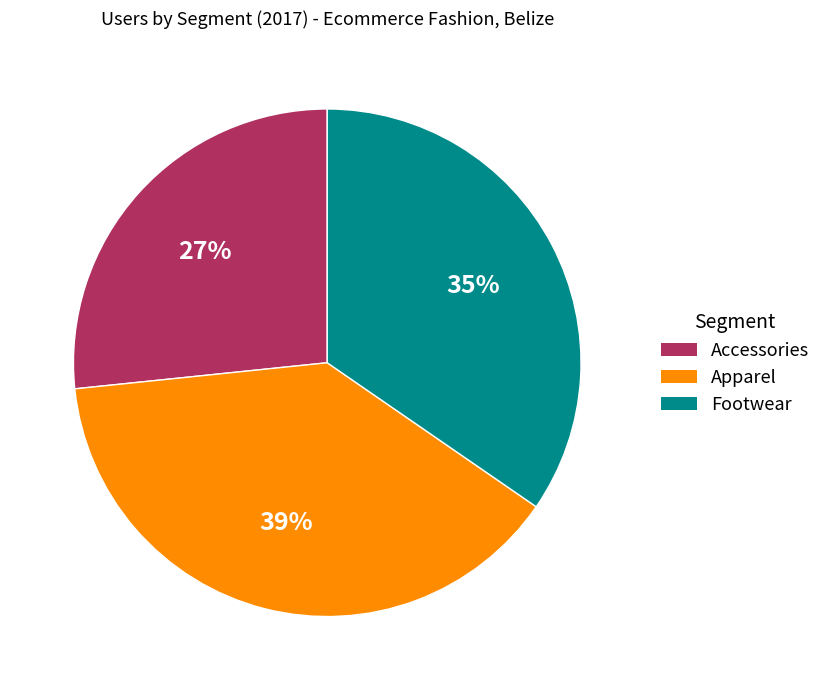

Is there any slice that represents more than half of the pie?

No